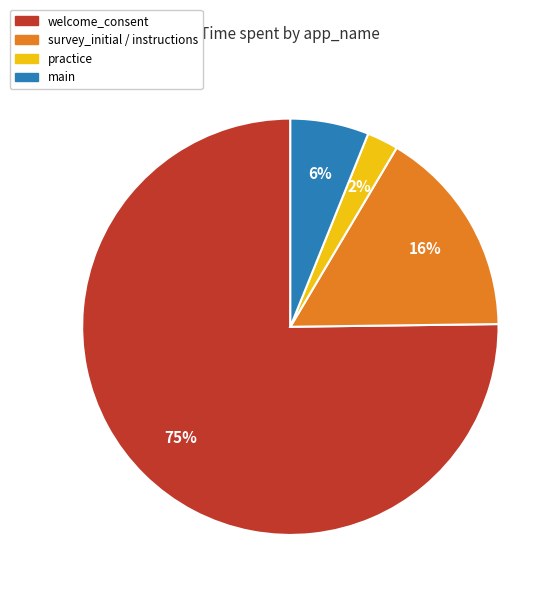

Between main and practice, which is larger?

main